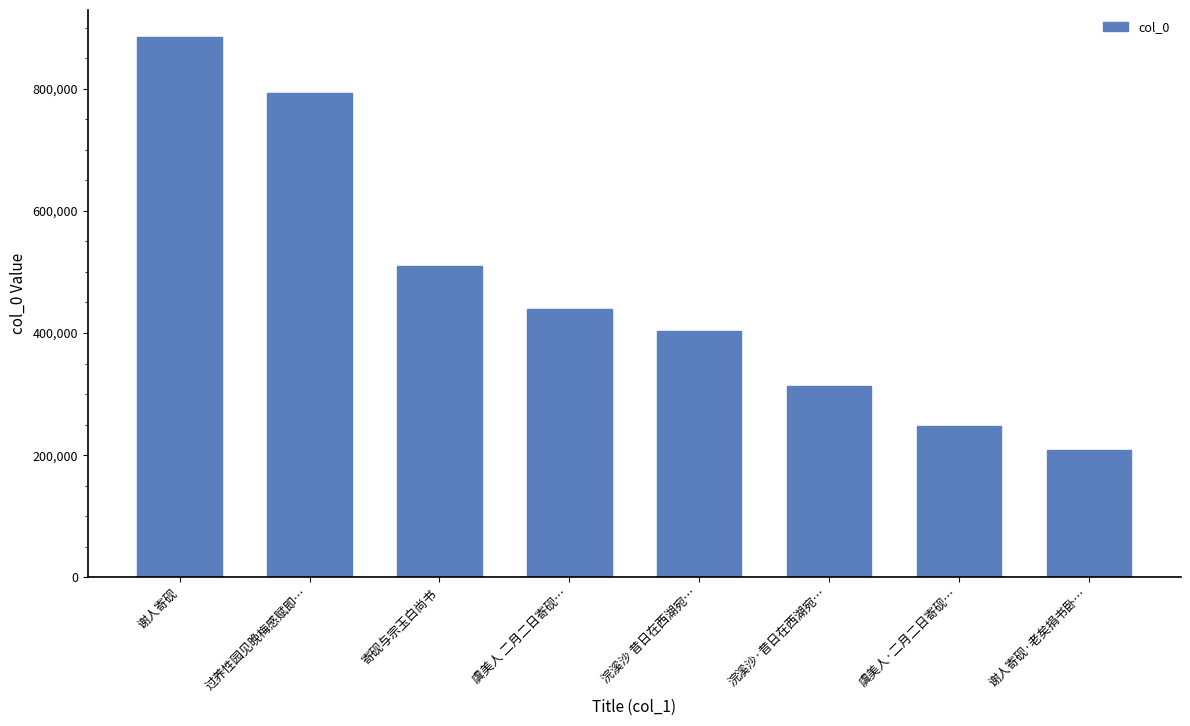

Approximately how many times larger is the value at 浣溪沙·昔日在西湖宛… compared to 虞美人 二月二日寄砚…?

0.7